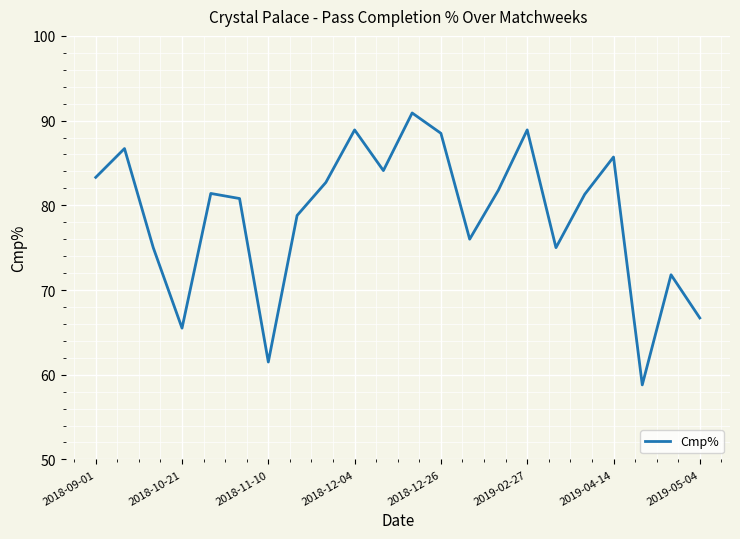

What is the sum of all values?

1734.1